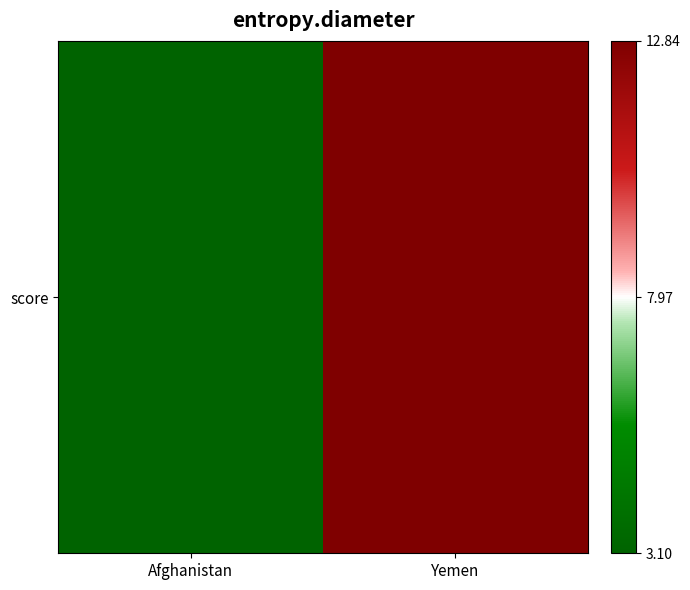

Is it true that the value at Afghanistan is 4.5?

False